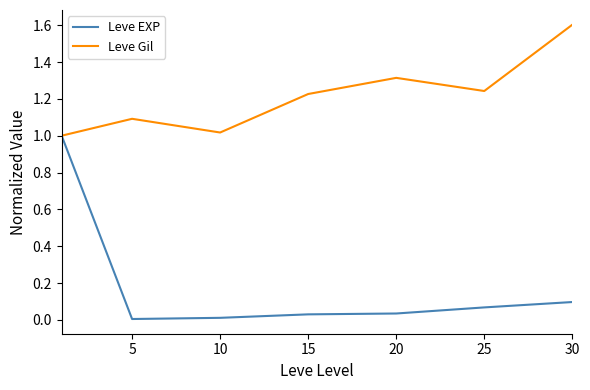

List the series in order of their overall mean, lowest first.

Leve EXP, Leve Gil